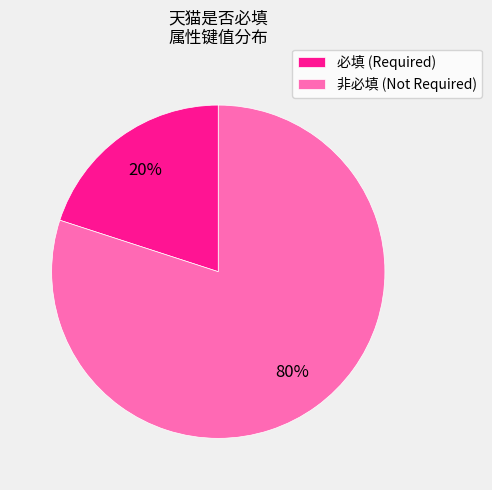

Rank the categories by value from lowest to highest.

必填 (Required), 非必填 (Not Required)